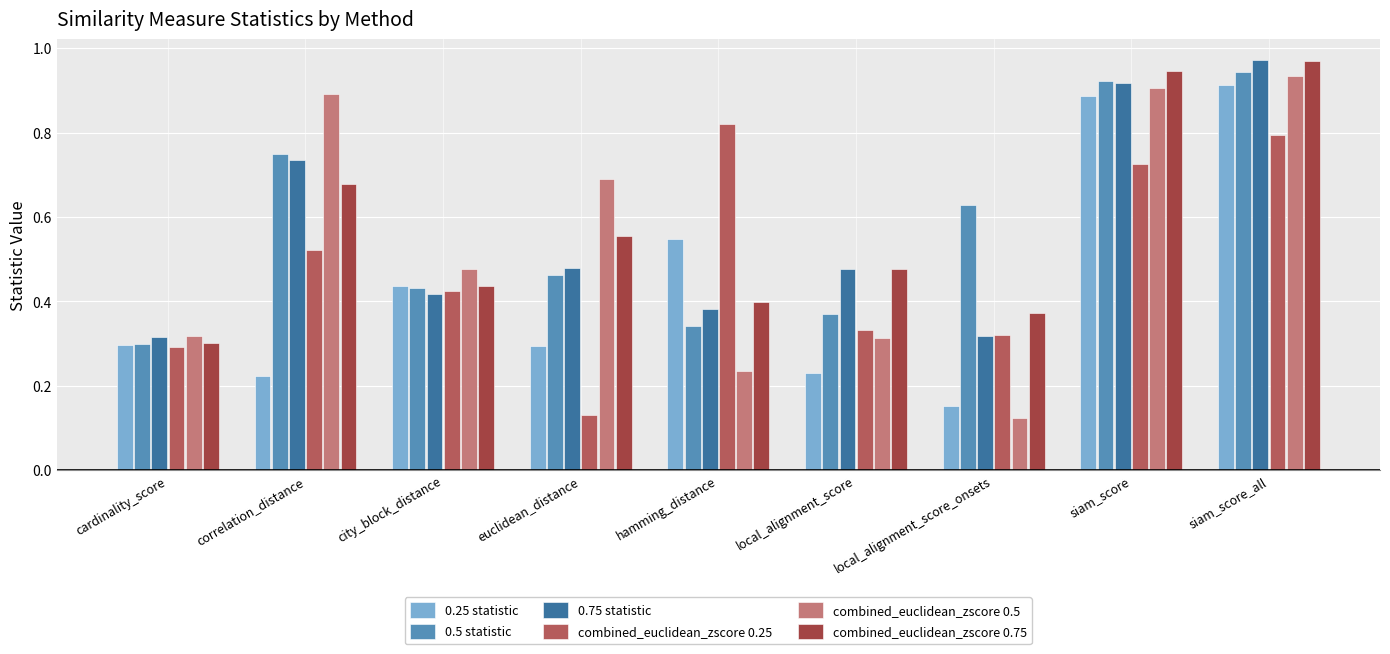

What is the label of the 6th bar from the left?

local_alignment_score